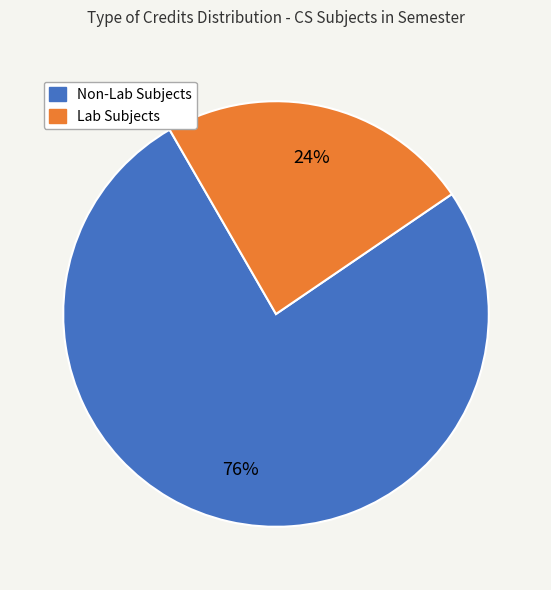

To the nearest percent, what is the difference between the largest and smallest slice percentages?

52%